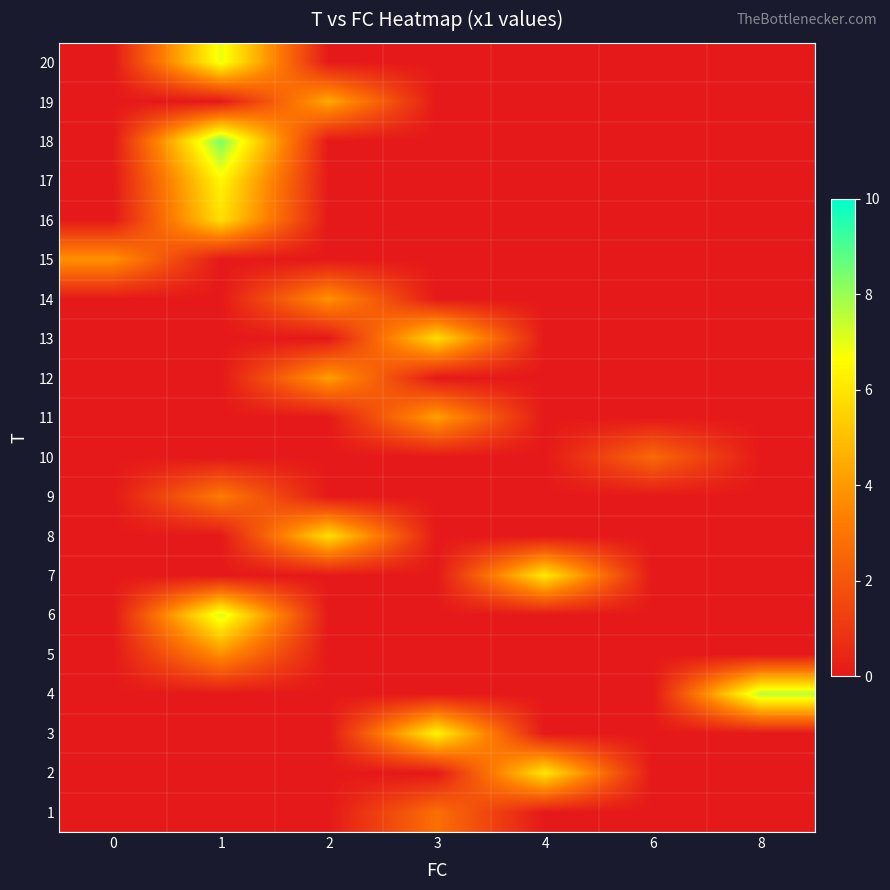

At which category is the sum across all series the highest?

1